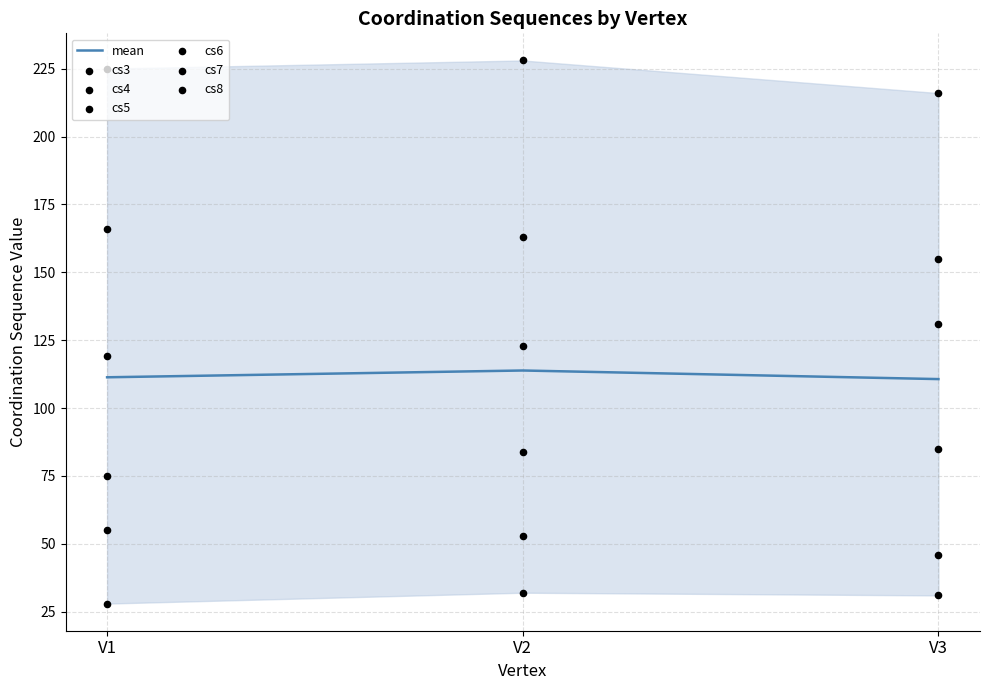

What are all the series names shown in the legend?

cs3, cs4, cs5, cs6, cs7, cs8